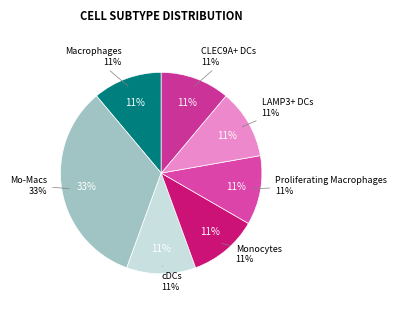

Which category has the smallest portion of the pie?

Macrophages